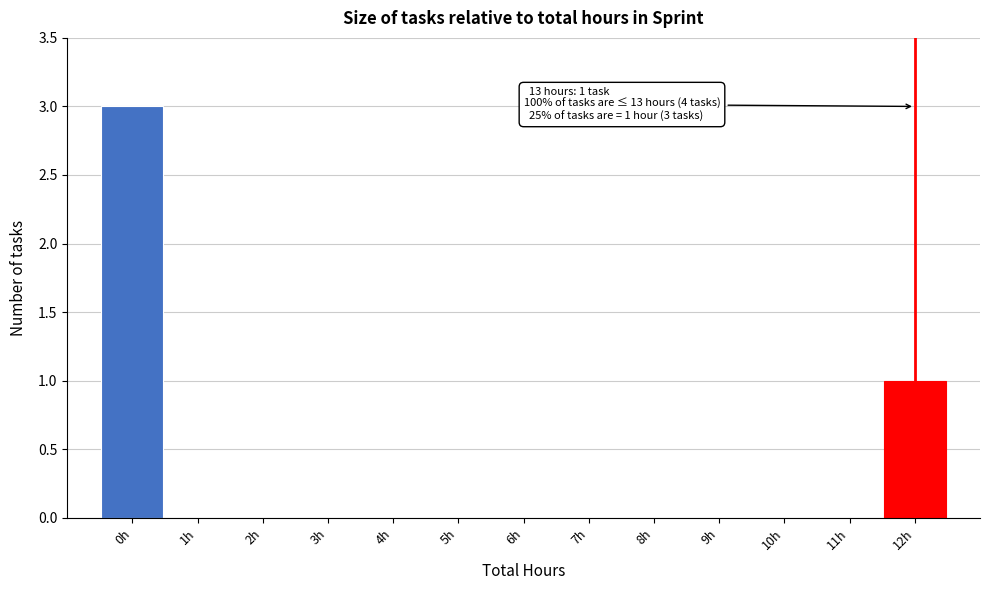

Reading right to left, list all the values displayed in this chart.

12h=1	11h=0	10h=0	9h=0	8h=0	7h=0	6h=0	5h=0	4h=0	3h=0	2h=0	1h=0	0h=3